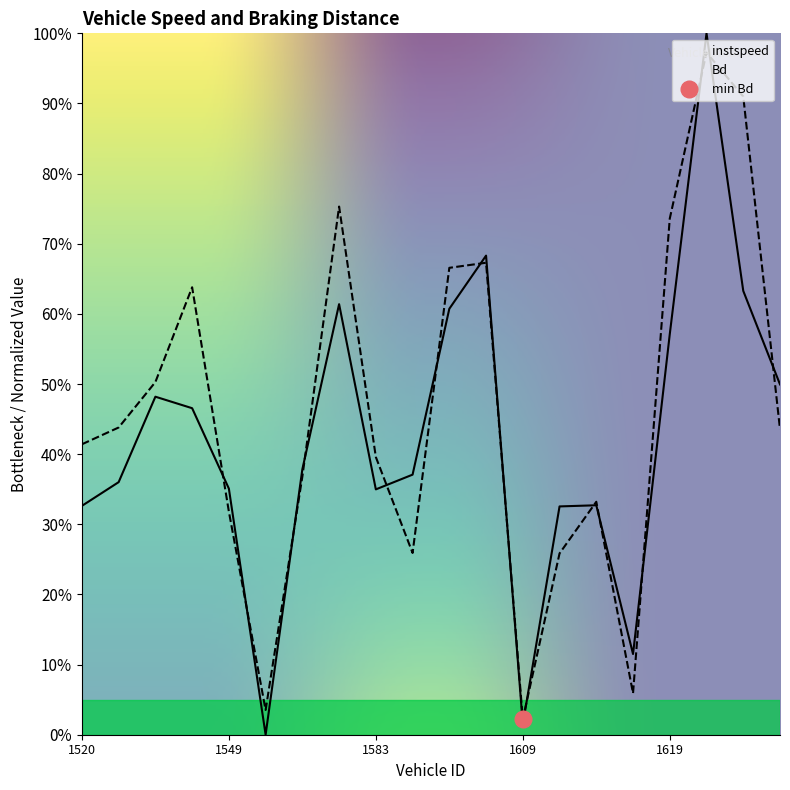

How many lines are shown in the chart?

2